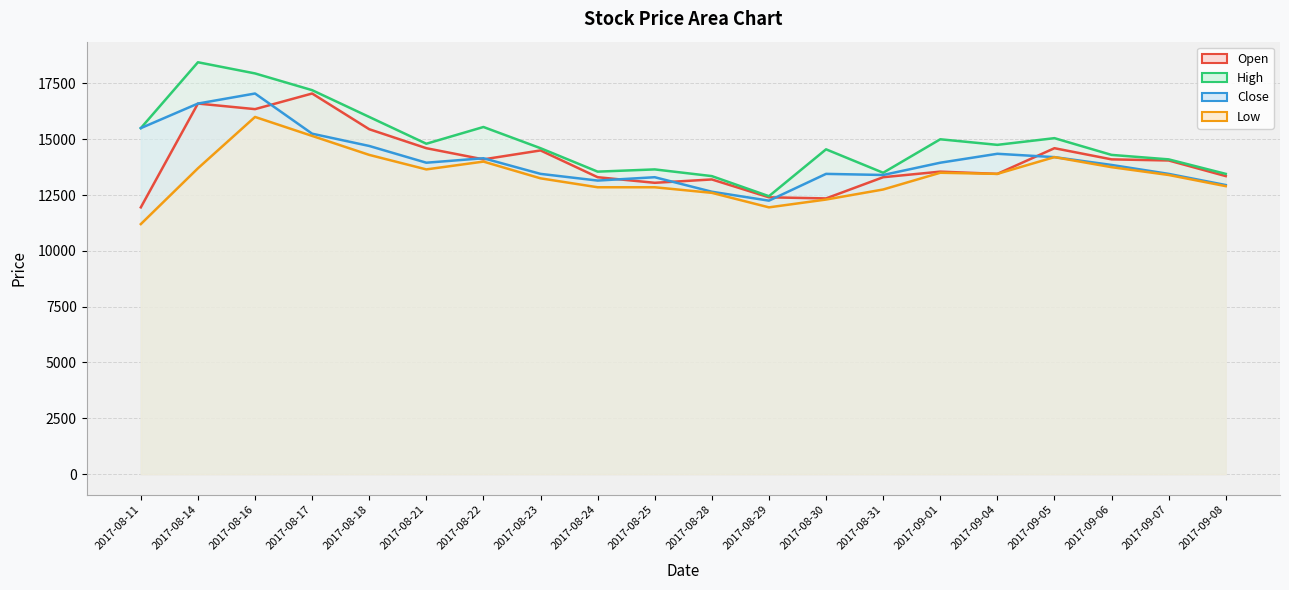

What is the difference between the highest and lowest values at 2017-09-04?

1300